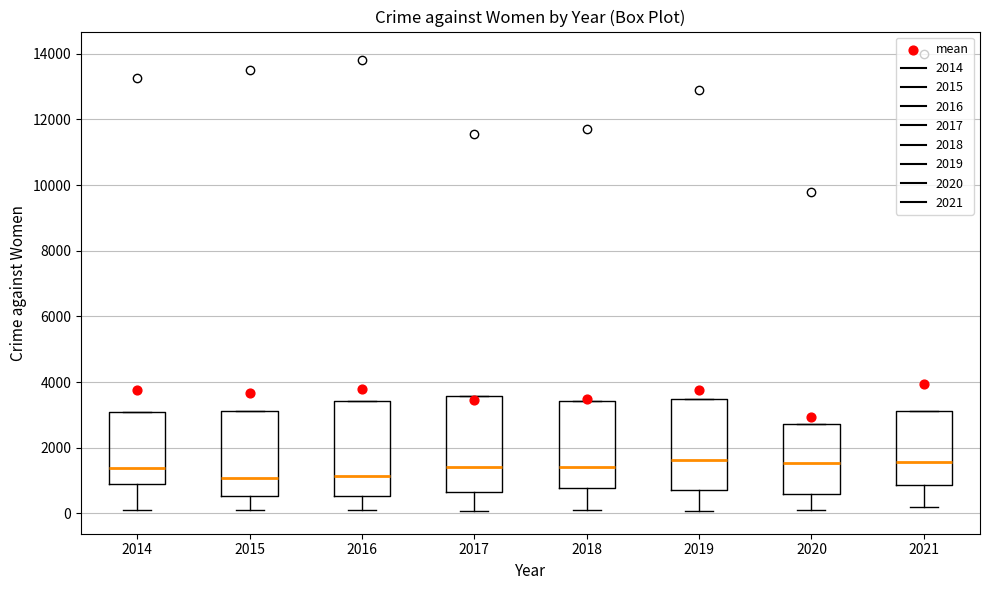

Where is the lower edge of the box at x = 2014 on the y-axis? The values are not printed on the chart, so give them approximately, as read against the axis.

1000